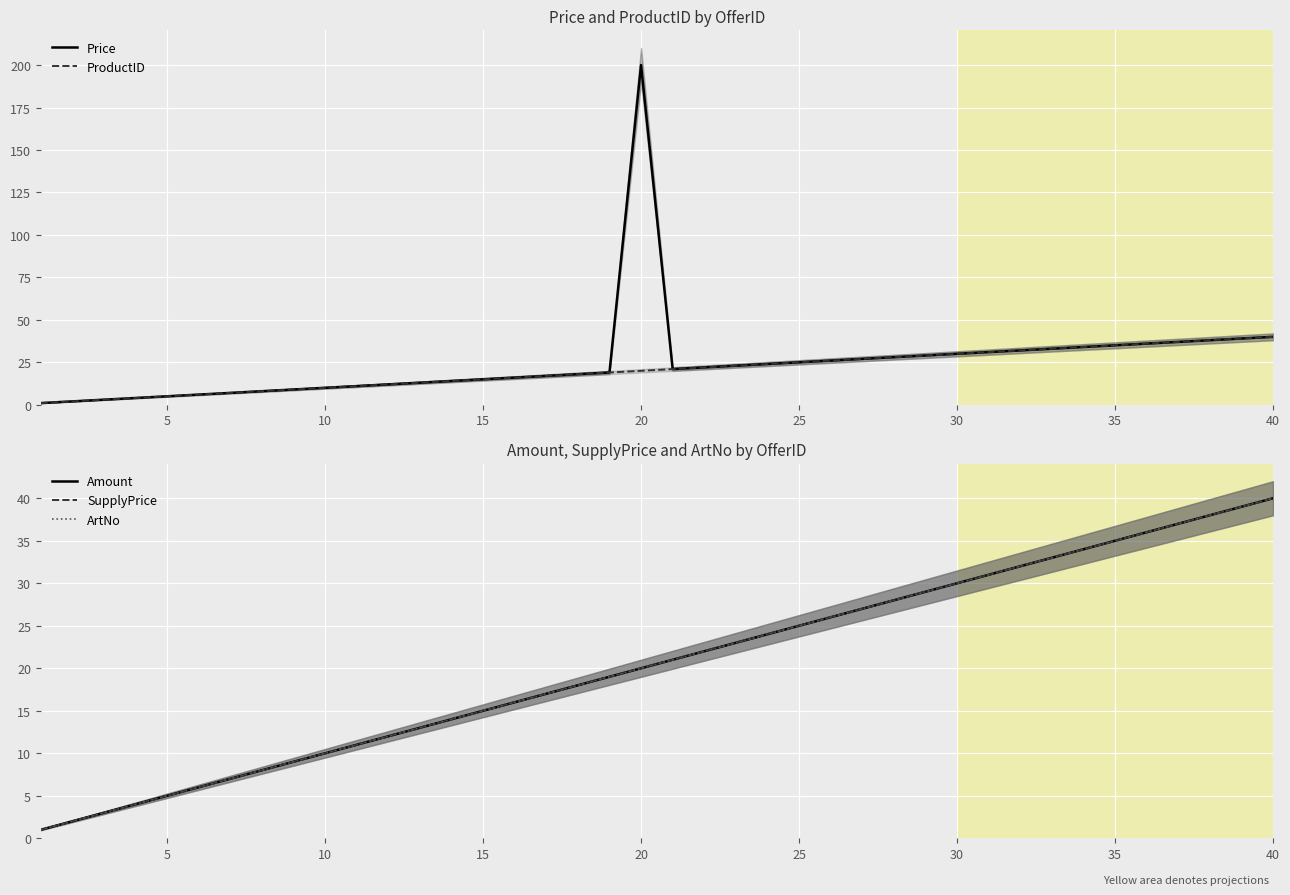

Which series has the largest total across all categories?

Price